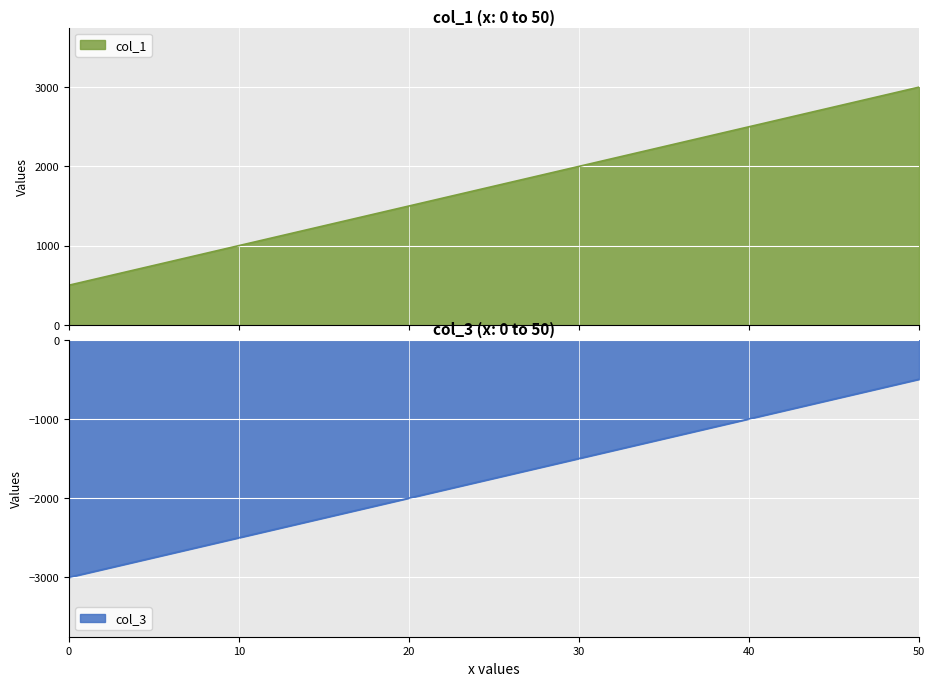

True or false: col_1 has a value of 500 at 0.

True